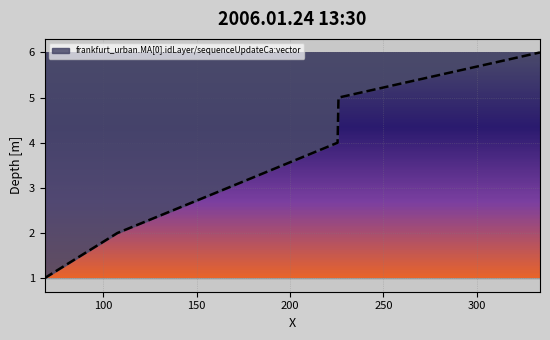

Does the chart display data point markers on the line(s)?

No